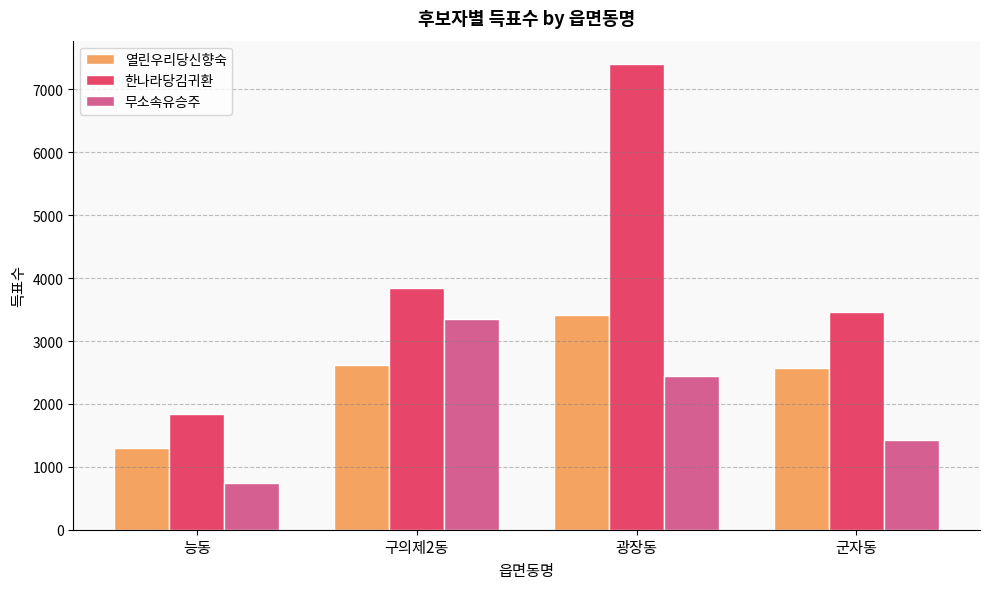

Is it true that 열린우리당신향숙 equals 2613 at 구의제2동?

True